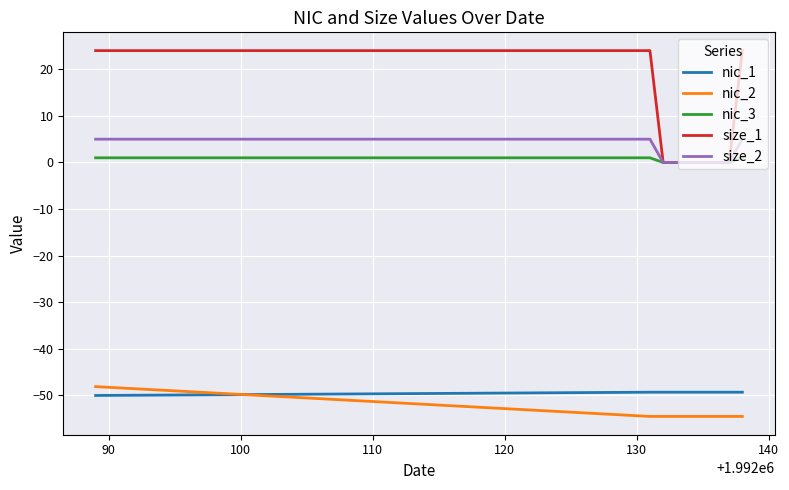

After their last crossing, which series has the higher values: nic_2 or nic_1?

nic_1